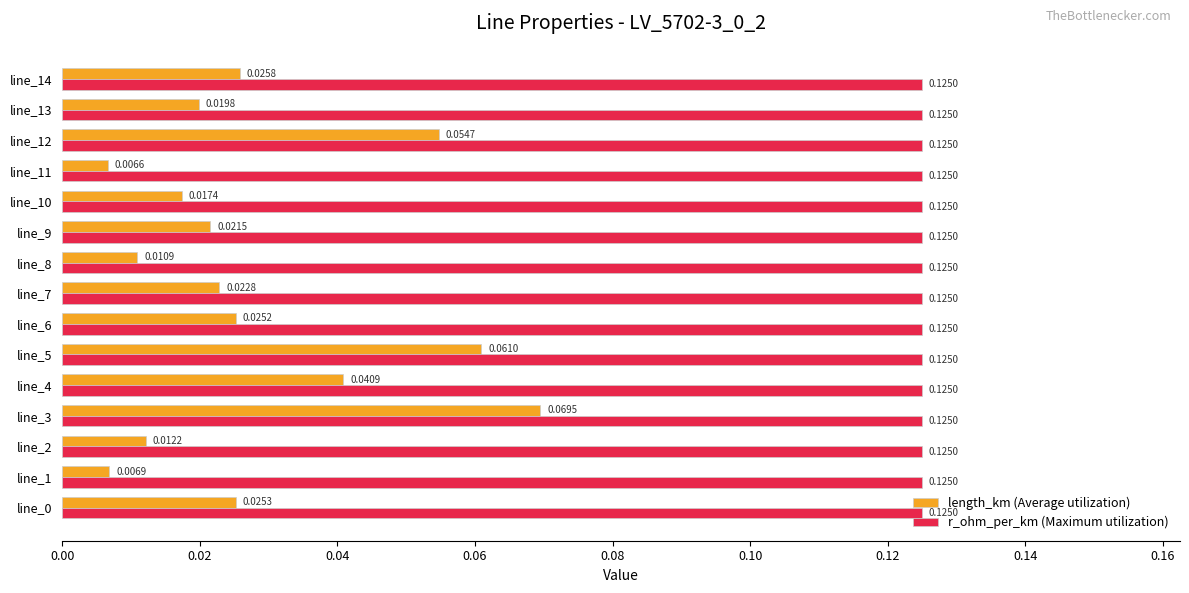

Which series has the largest range (max minus min)?

length_km (Average utilization)